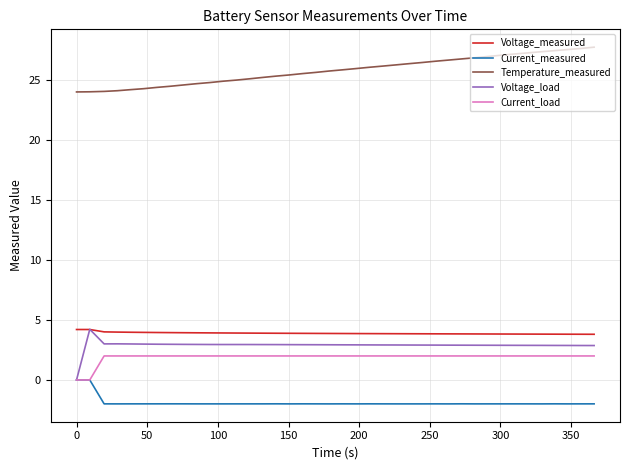

Which series has the largest total across all categories?

Temperature_measured